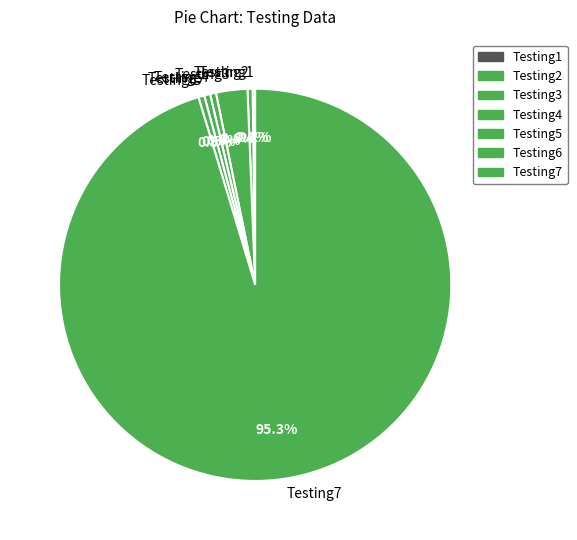

Which slice represents more than half of the pie?

Testing7